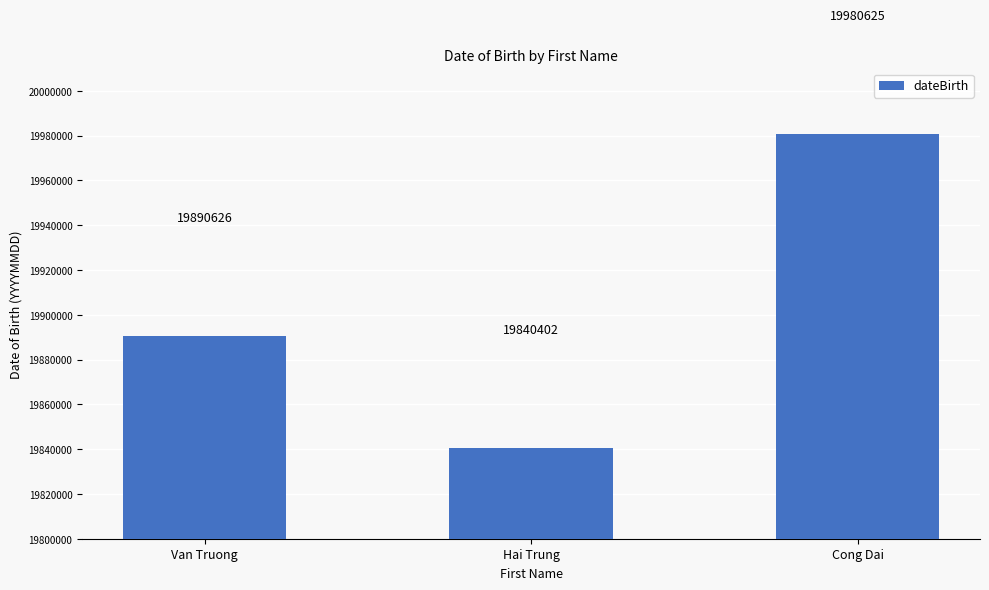

The value at Hai Trung is 19840402. True or false?

True